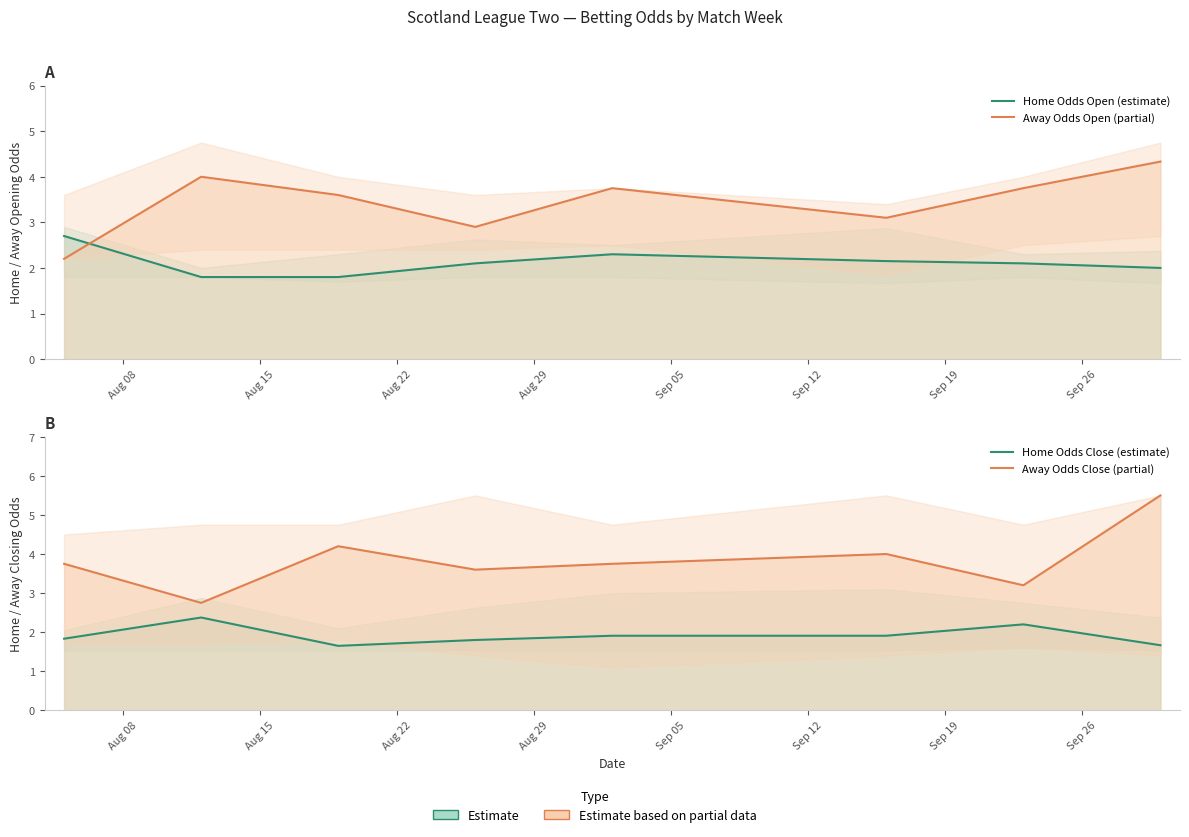

Between Sep 26 and Aug 08, which is larger?

Aug 08